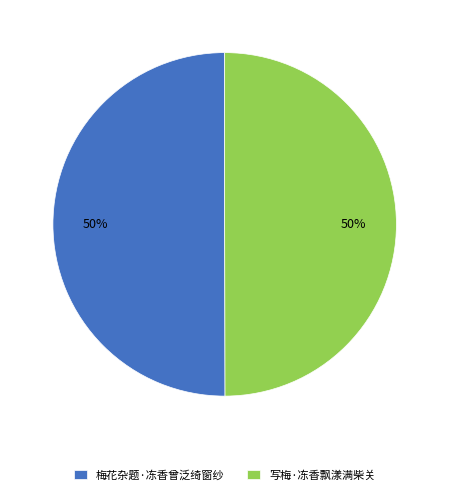

The 写梅·冻香飘漾满柴关 slice represents 50% of the pie. True or false?

True